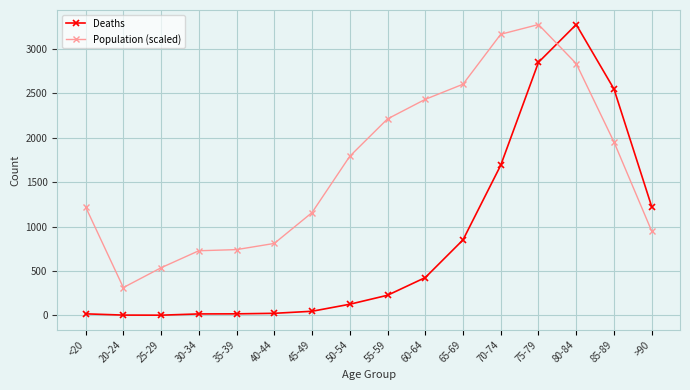

At which label does Deaths reach its peak?

80-84